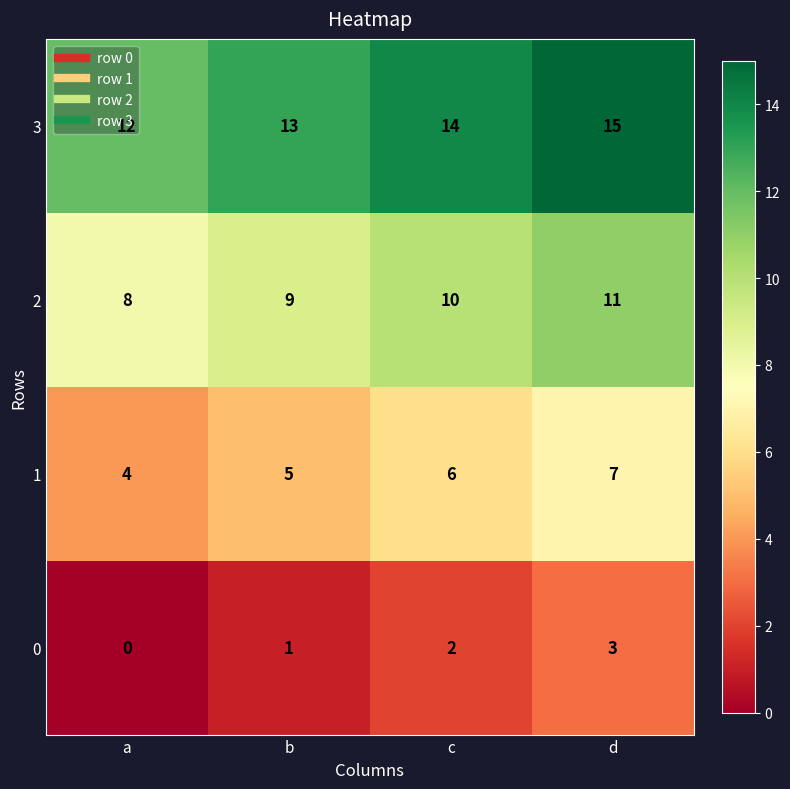

The value of 3 at d is 15. True or false?

True